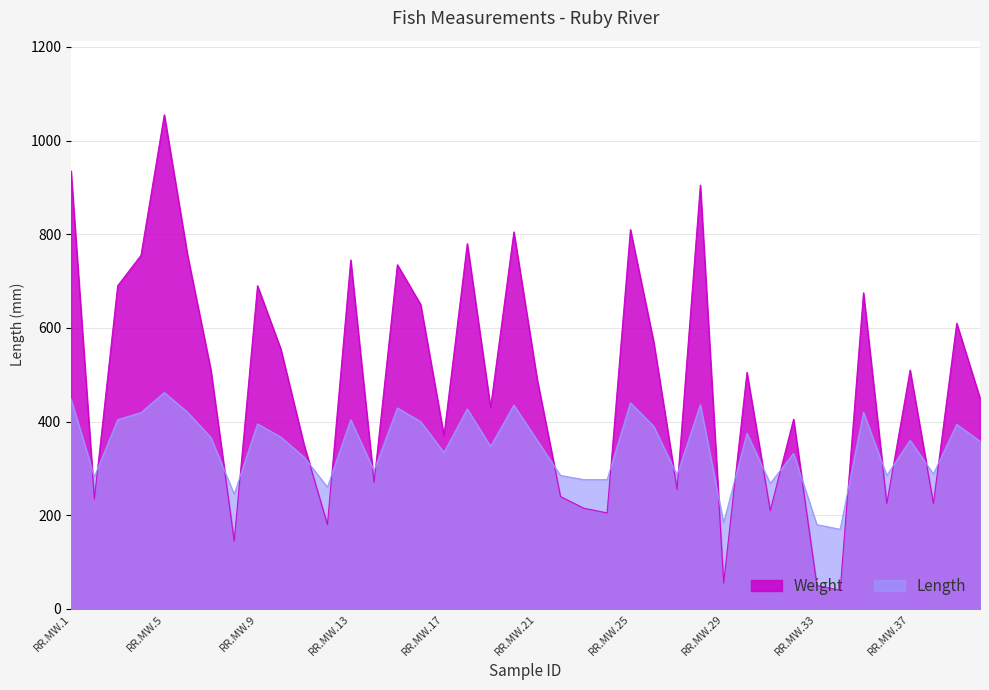

What is the difference between the maximum and minimum values in the Weight series?

1015